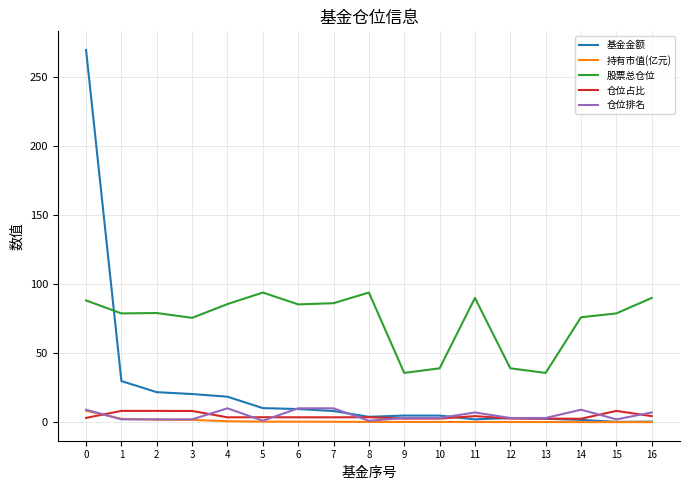

How many lines are shown in the chart?

5